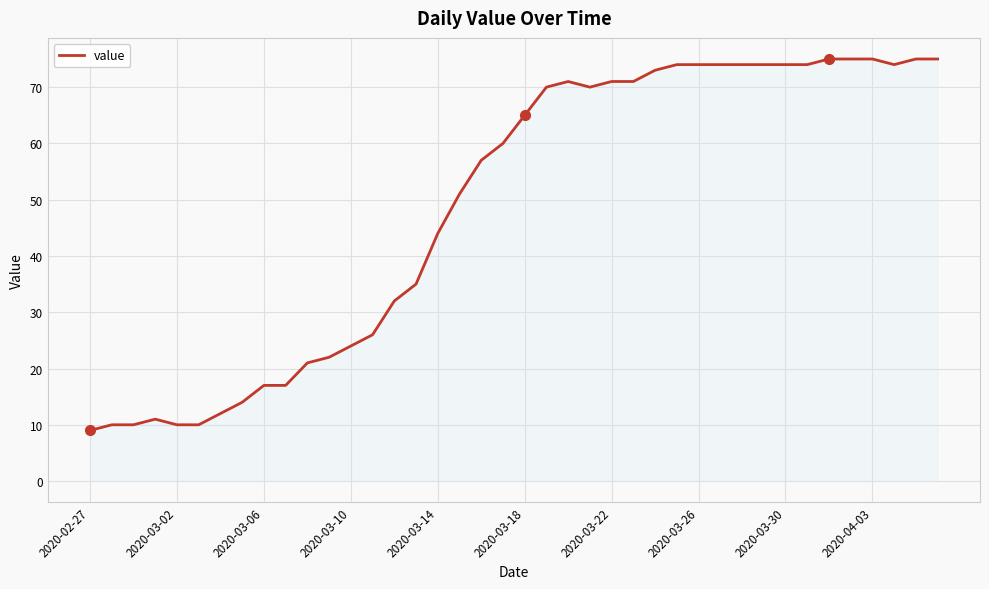

What is the minimum value shown in the chart?

9